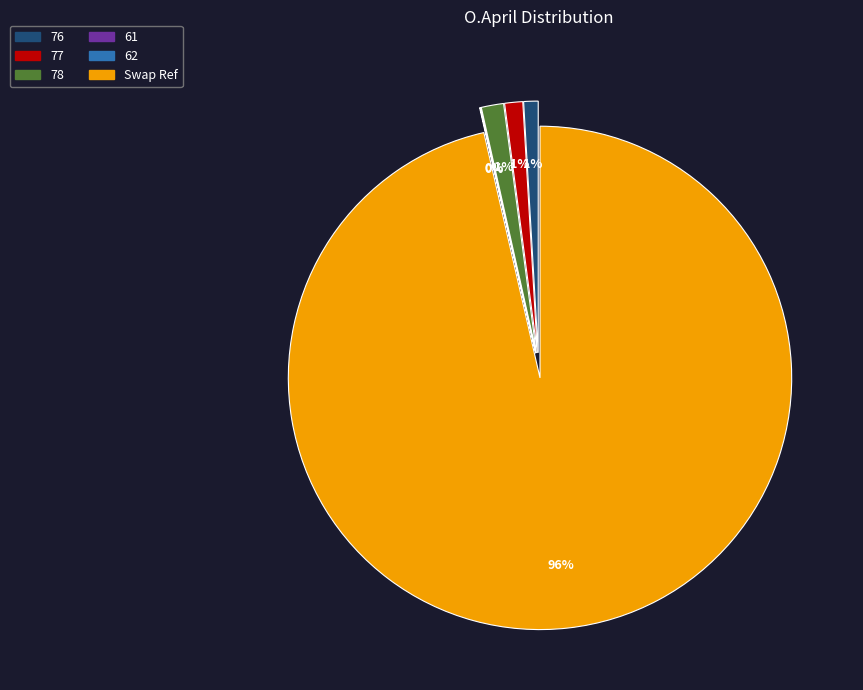

What percentage is the Swap Ref slice, to the nearest percent?

96%